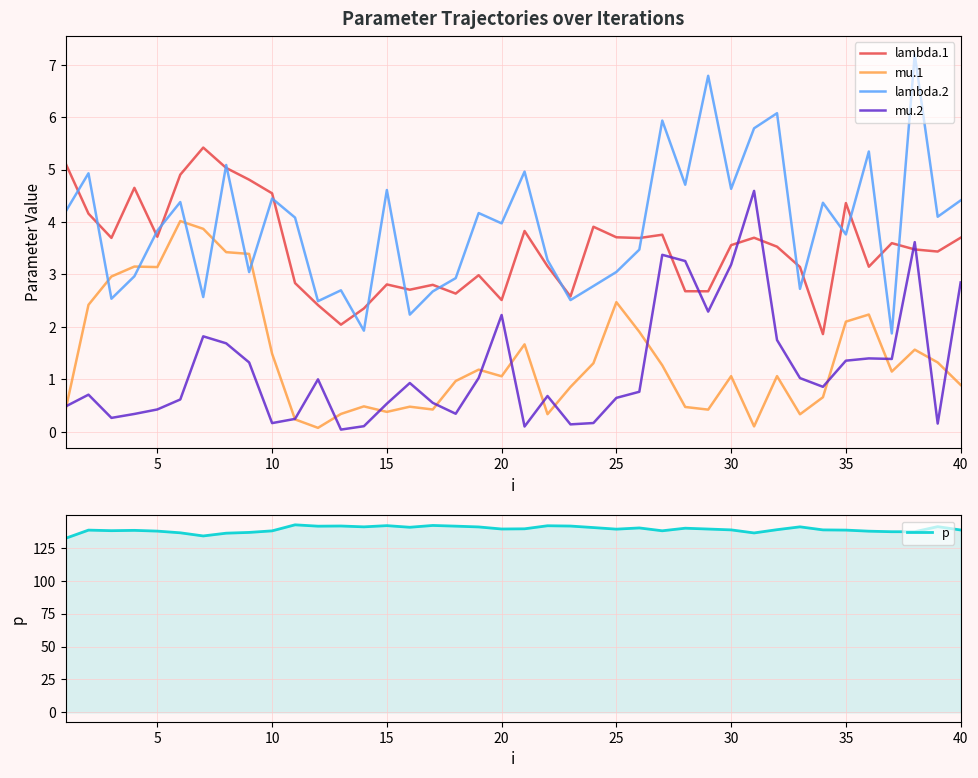

What is the highest value of the mu.2 series?

4.6